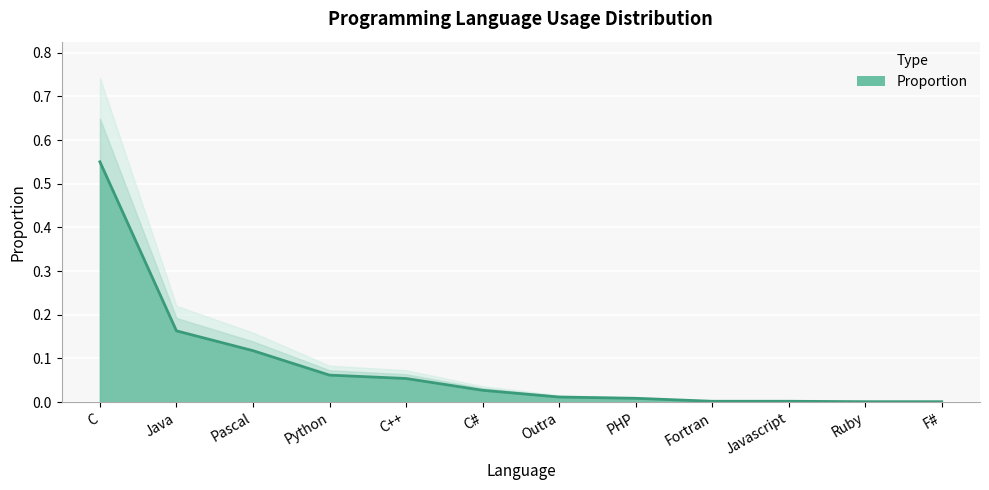

Reading left to right, extract all data points from this chart.

C=0.6	Java=0.2	Pascal=0.1	Python=0.1	C++=0.1	C#=0.0	Outra=0.0	PHP=0.0	Fortran=0.0	Javascript=0.0	Ruby=0.0	F#=0.0